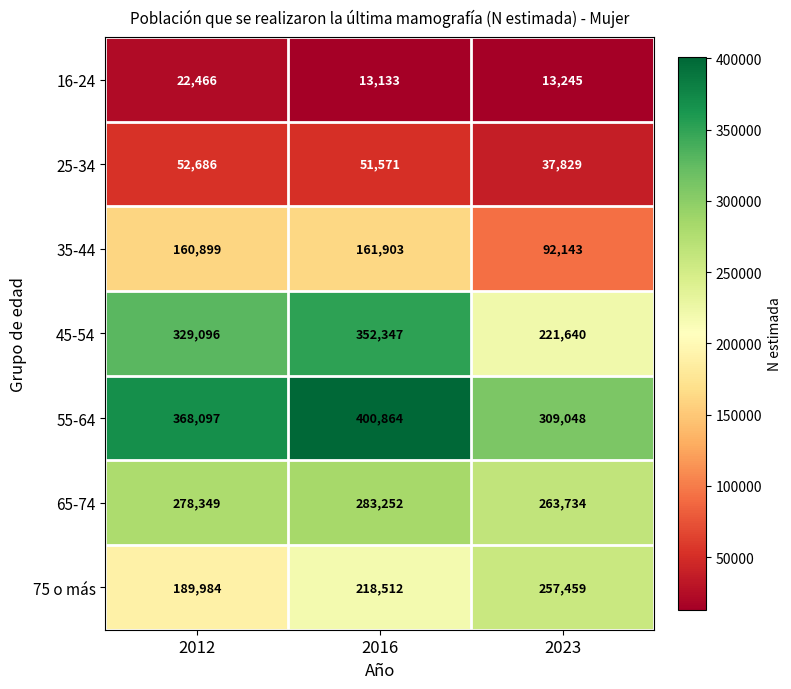

Which series changed the most between 2016 and 2023?

45-54